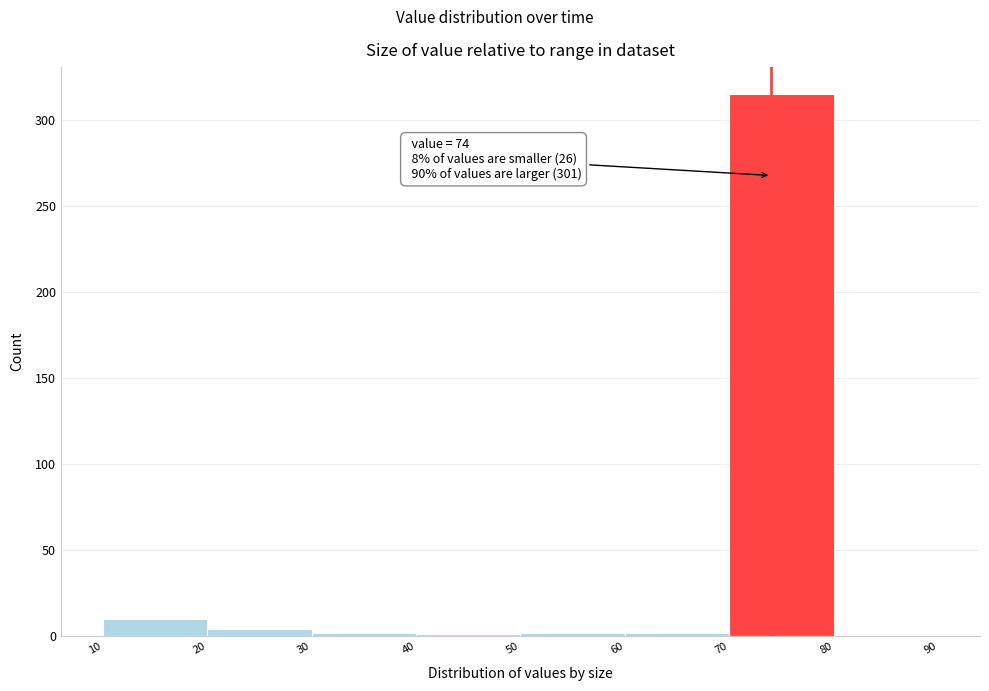

Over which range of the x-axis is the bar tallest?

70 to 80